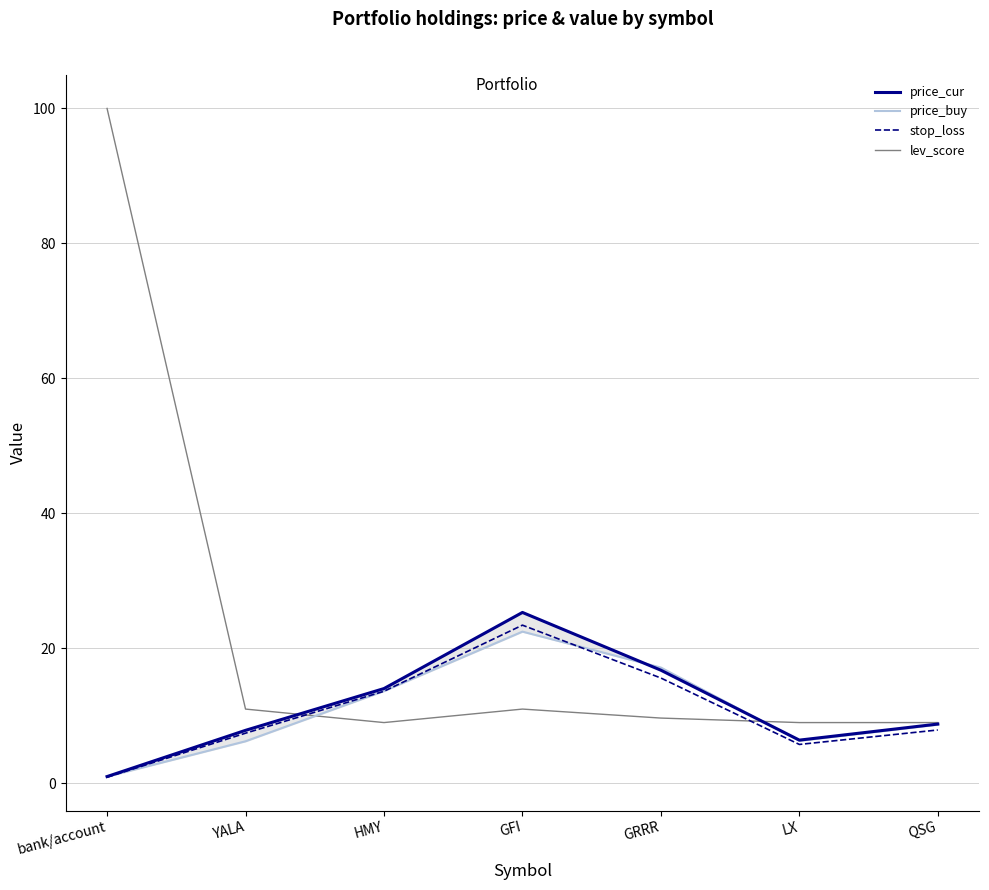

Reading left to right, transcribe all the data shown in this chart.

price_cur: 1.0	7.8	14.0	25.3	16.8	6.4	8.8
price_buy: 1.0	6.2	13.7	22.5	17.1	6.3	8.7
stop_loss: 0.9	7.4	13.6	23.4	15.6	5.8	7.9
lev_score: 100.0	11.0	9.0	11.0	9.7	9.0	9.0